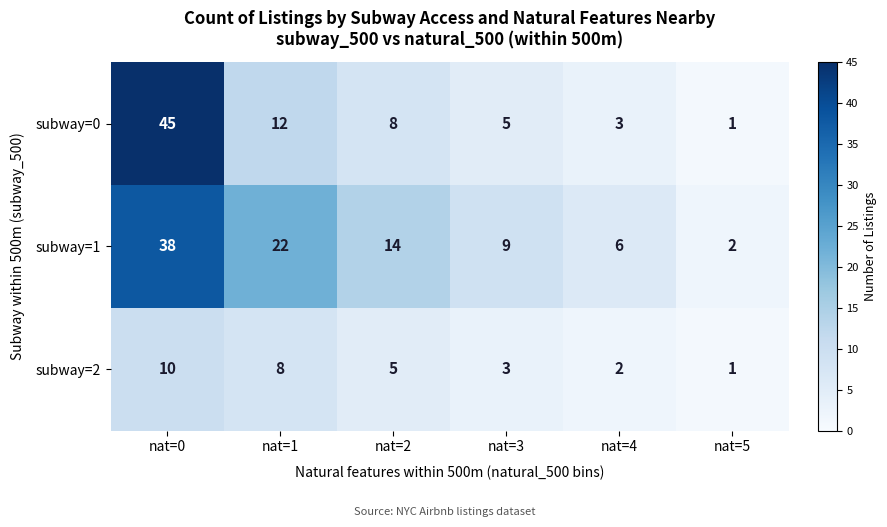

What is the difference between the second highest and minimum values in the subway=0 series?

11